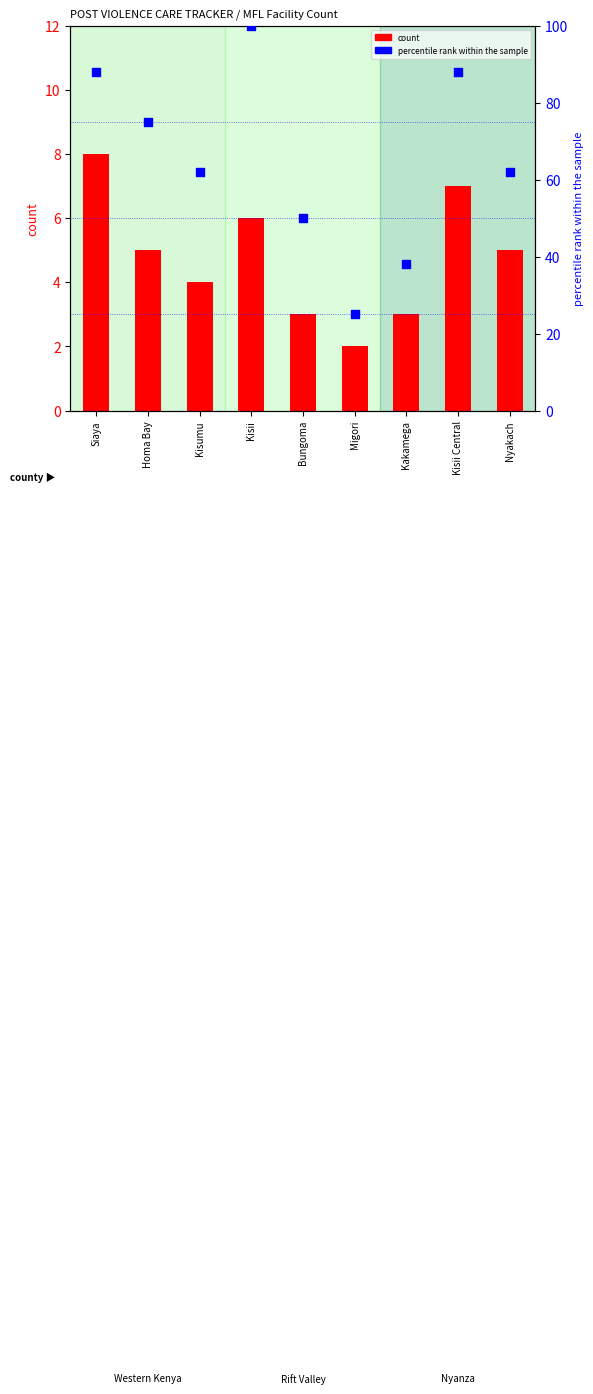

Which series reaches the minimum Y coordinate?

count